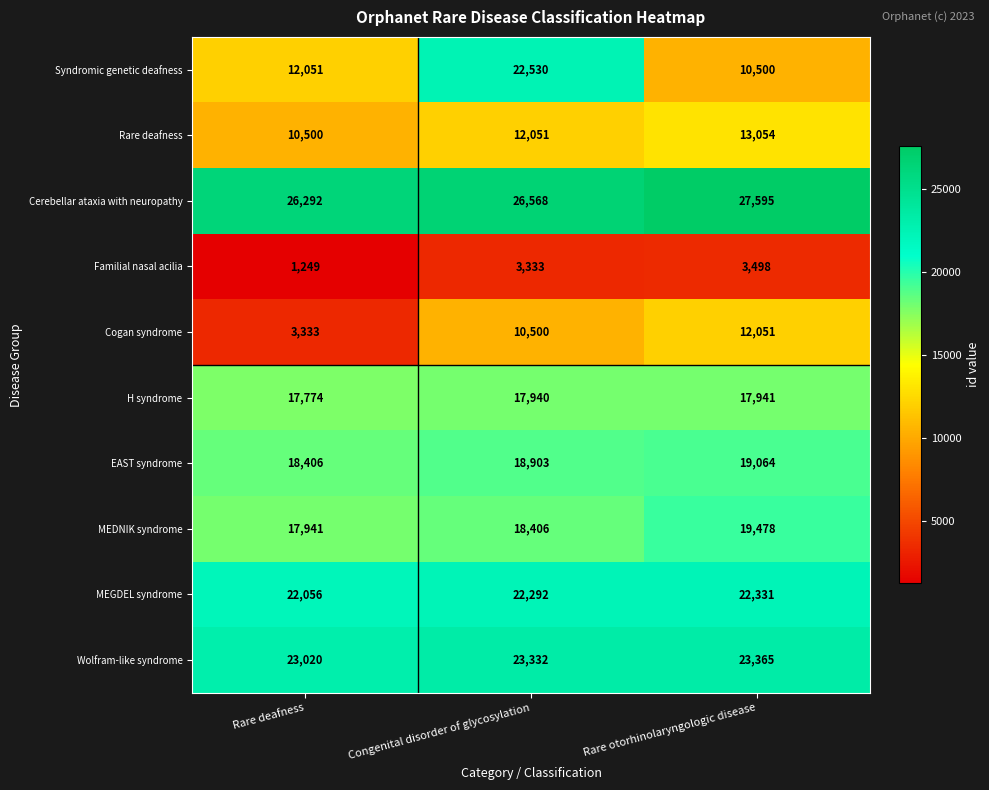

The value of Familial nasal acilia at Congenital disorder of glycosylation is 3333. True or false?

True